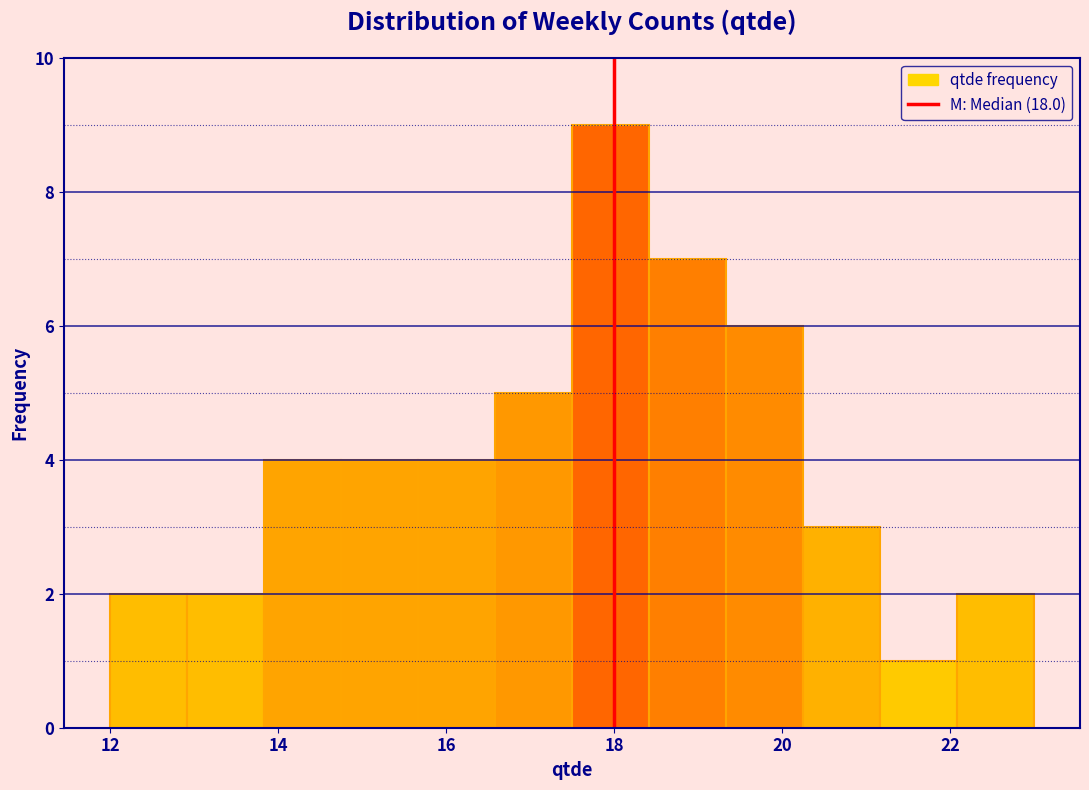

Reading left to right, list every bar in this chart as the range it spans on the x-axis followed by its height. Neither the bar edges nor the heights are printed on the chart, so give them approximately, as read against the axes.

12.0 to 13.0: 2
13.0 to 13.8: 2
13.8 to 14.8: 4
14.8 to 15.6: 4
15.6 to 16.6: 4
16.6 to 17.6: 5
17.6 to 18.4: 9
18.4 to 19.4: 7
19.4 to 20.2: 6
20.2 to 21.2: 3
21.2 to 22.0: 1
22.0 to 23.0: 2